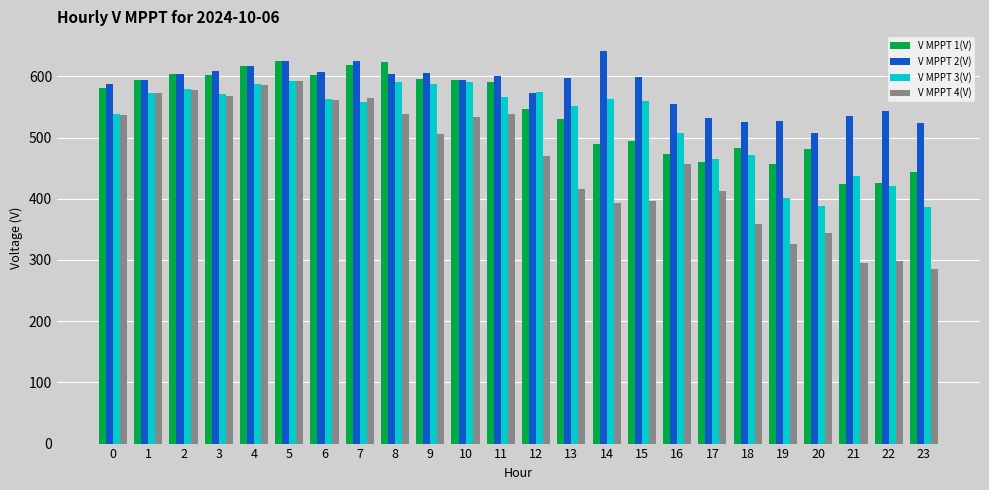

What value does the V MPPT 4(V) series have at 6?

560.8